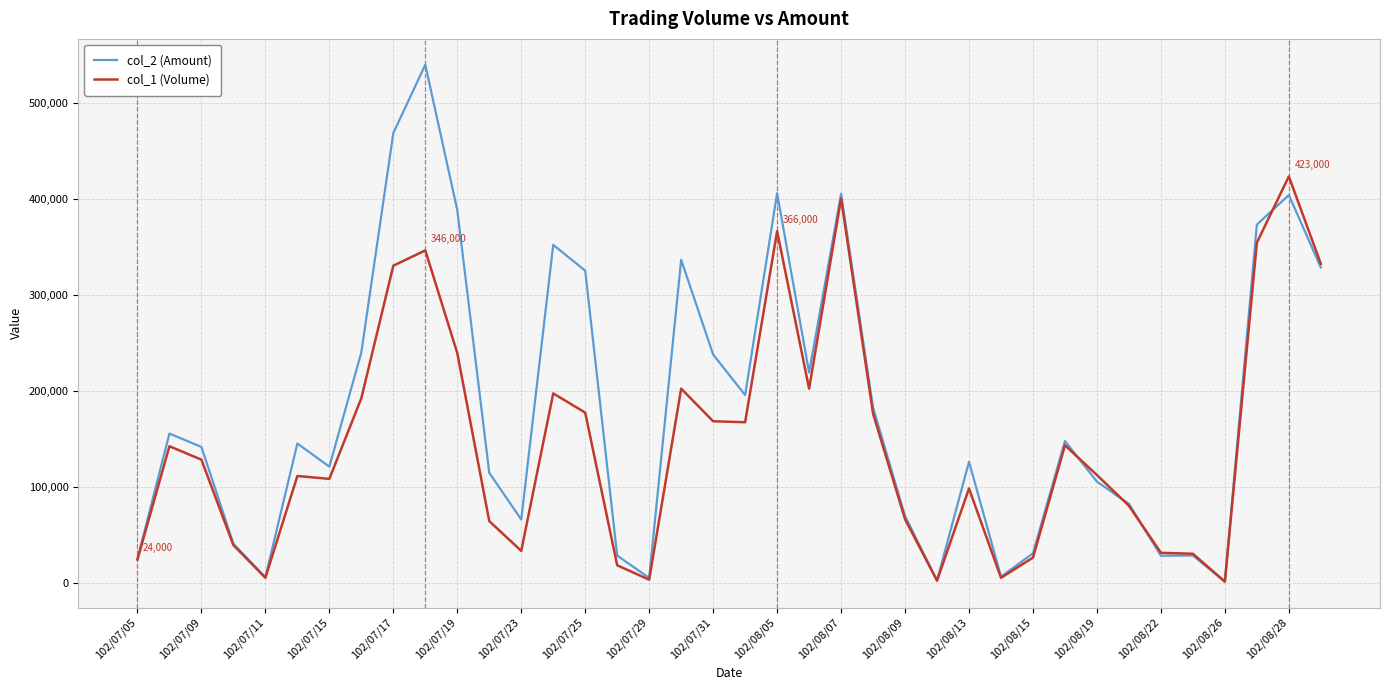

Which series has the widest spread of values?

col_2 (Amount)